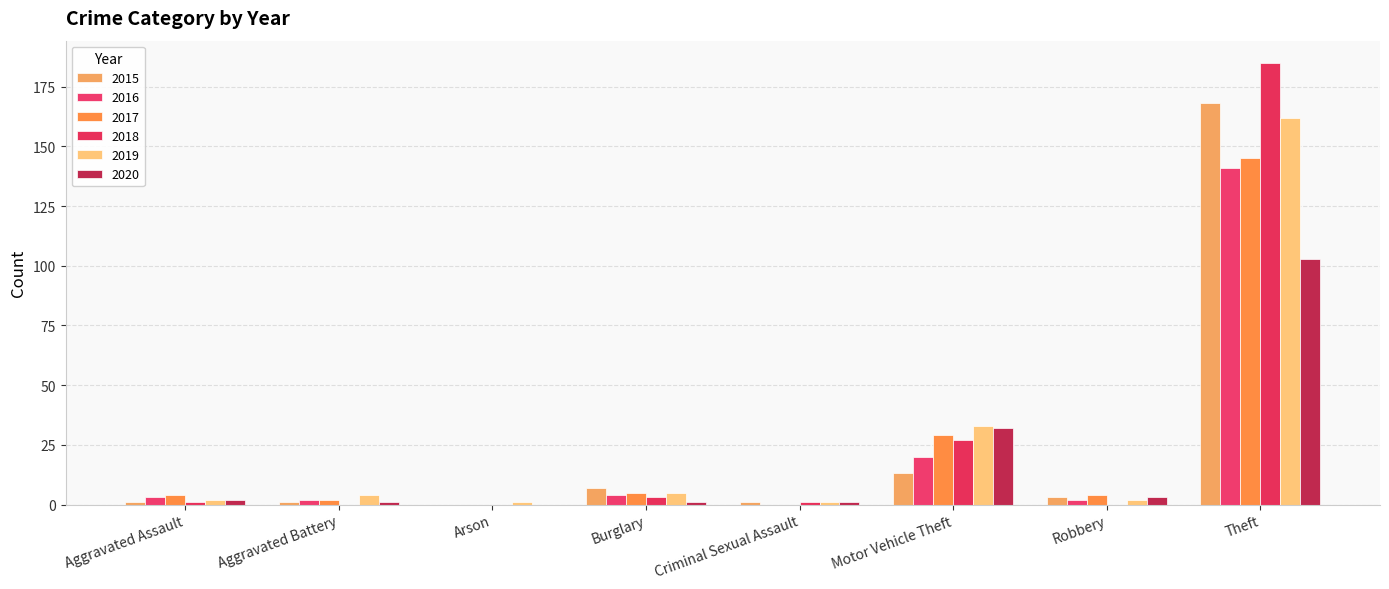

Which series changed the most between Aggravated Battery and Arson?

2019